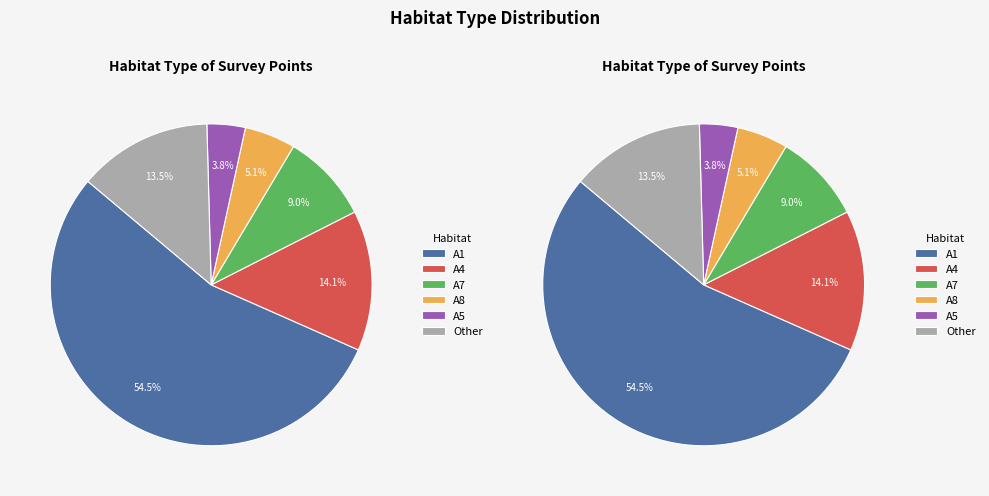

Count the number of slices in the pie.

6